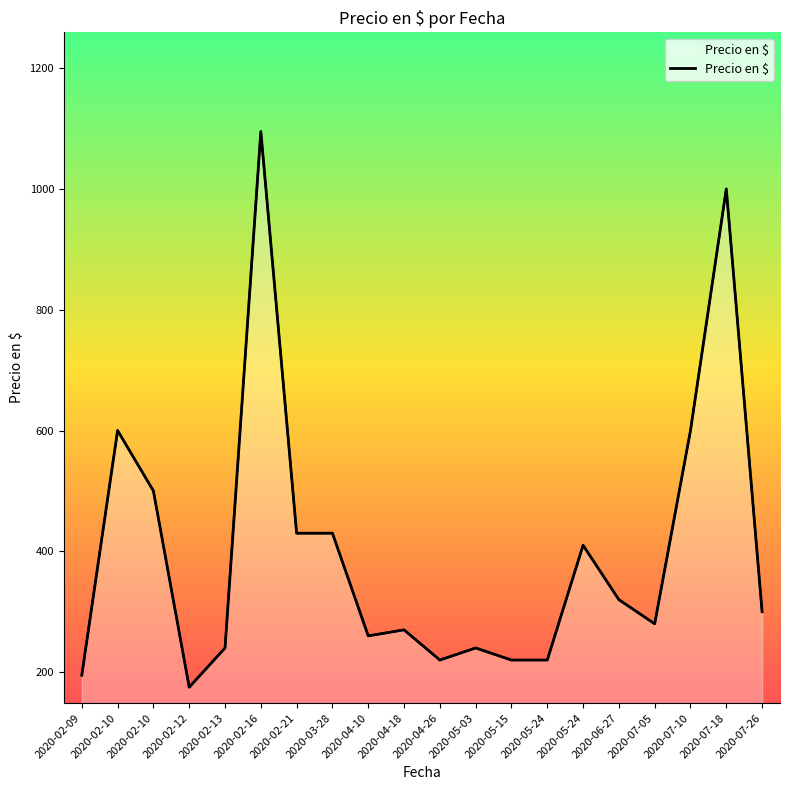

What is the label of the 12th point from the left?

2020-05-03